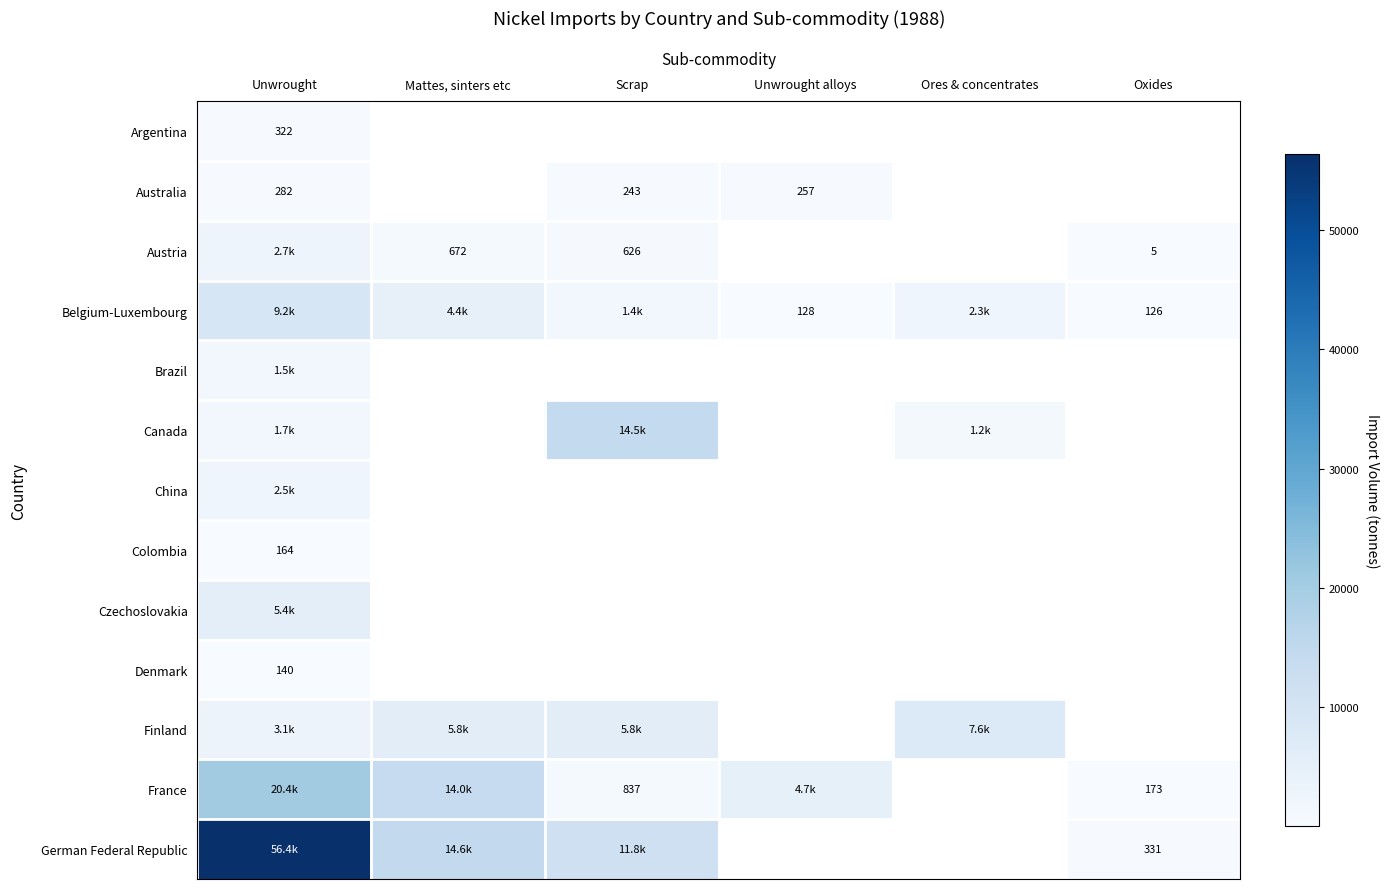

True or false: Australia has a value of 257 at Unwrought alloys.

True